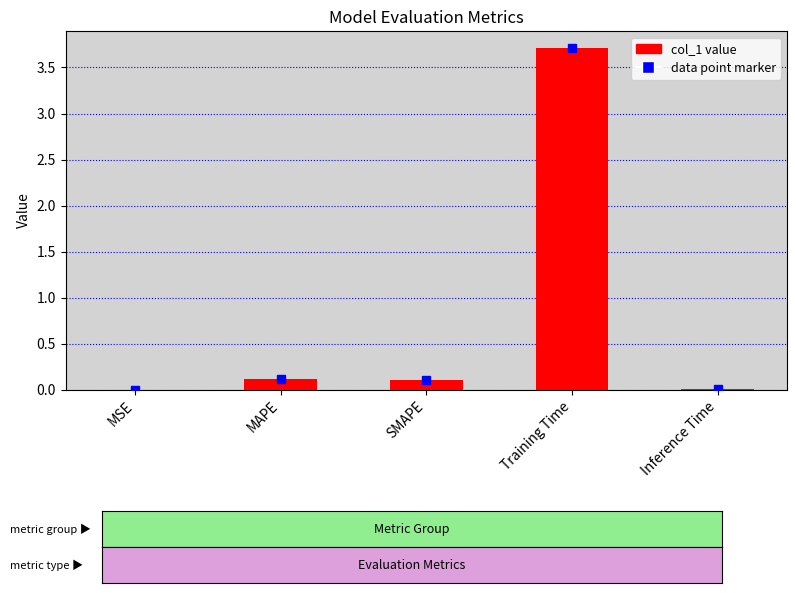

What is the change in value from MAPE to Training Time?

+3.6